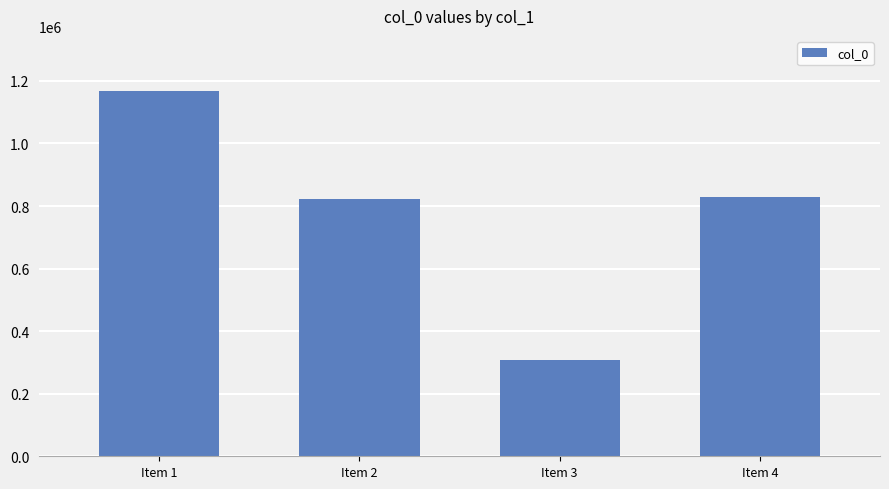

Reading right to left, transcribe all the data shown in this chart.

829769	308952	823066	1168539